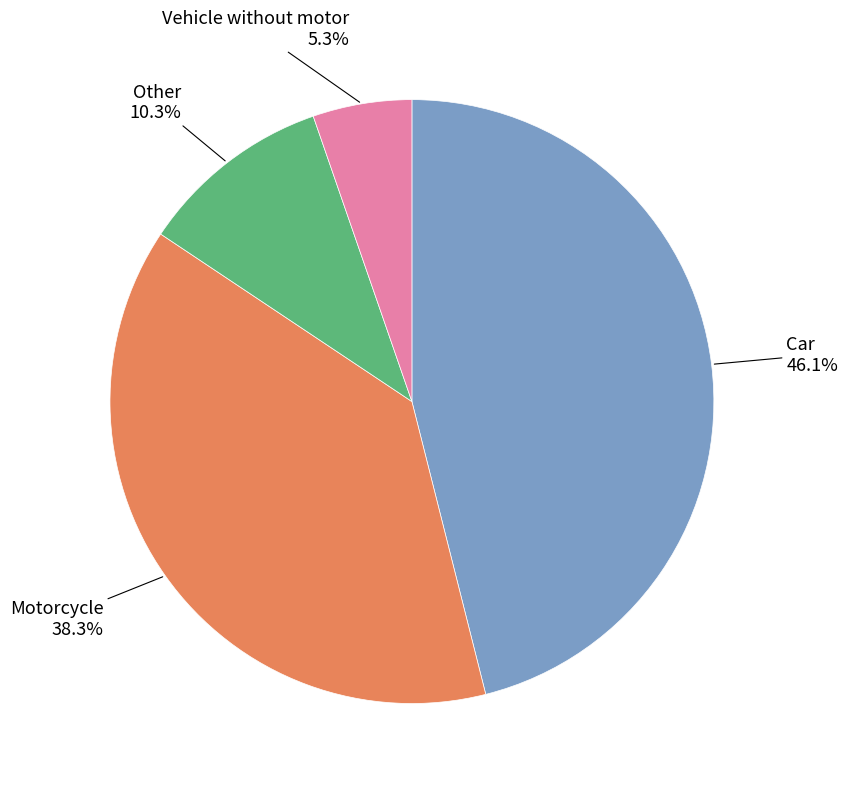

Is there a majority slice in this chart?

No